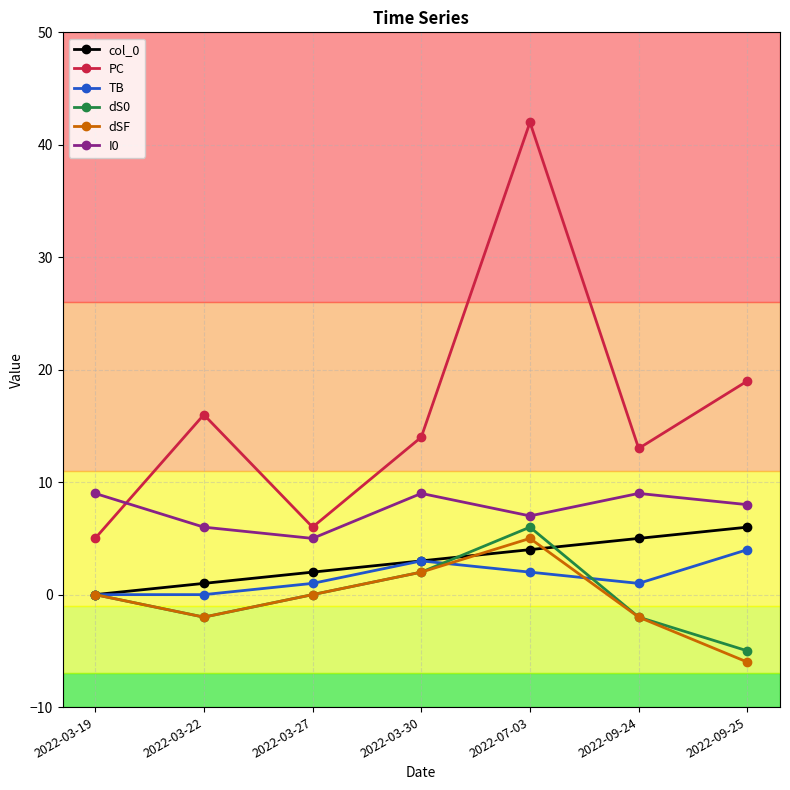

At how many categories does at least one series exceed 17?

2